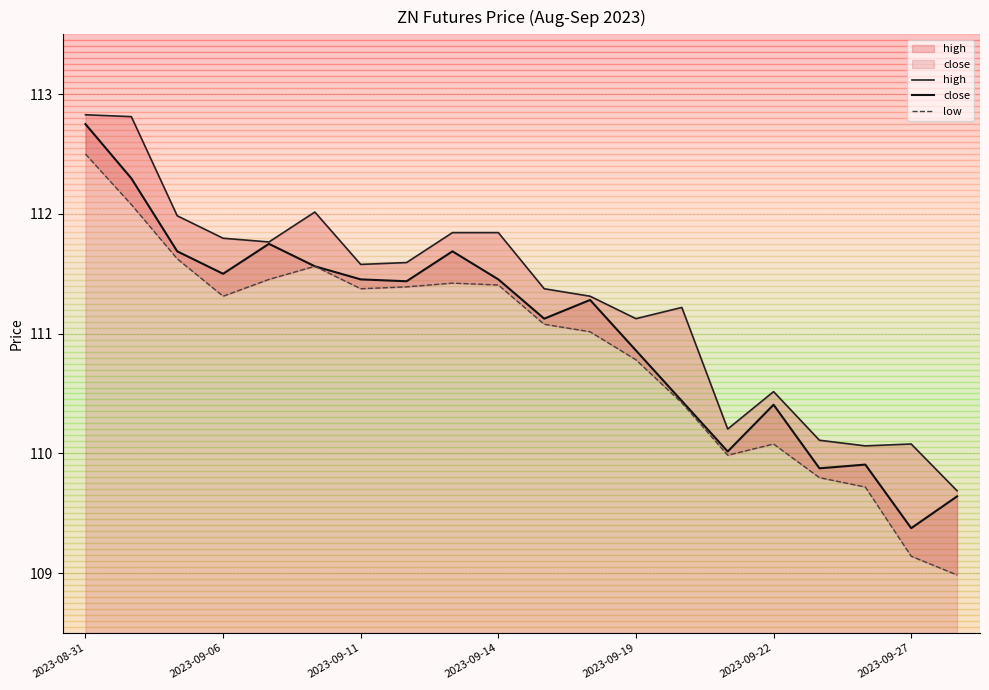

What is the lowest value of the close series?

109.4